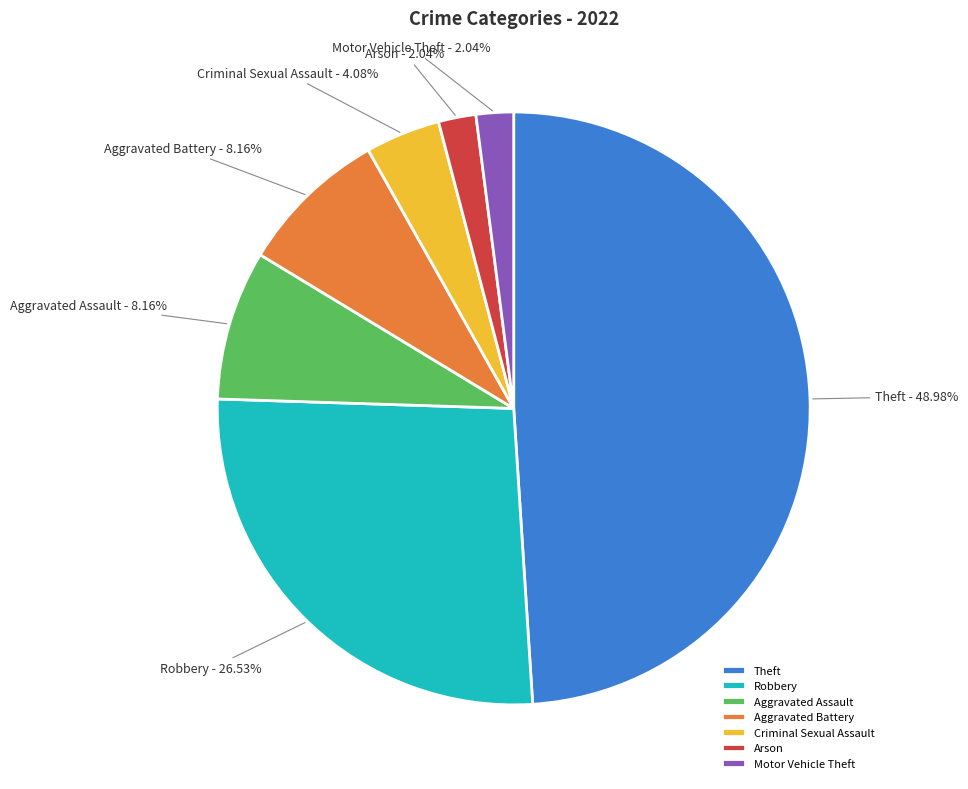

True or false: Aggravated Battery accounts for 8% of the total.

True